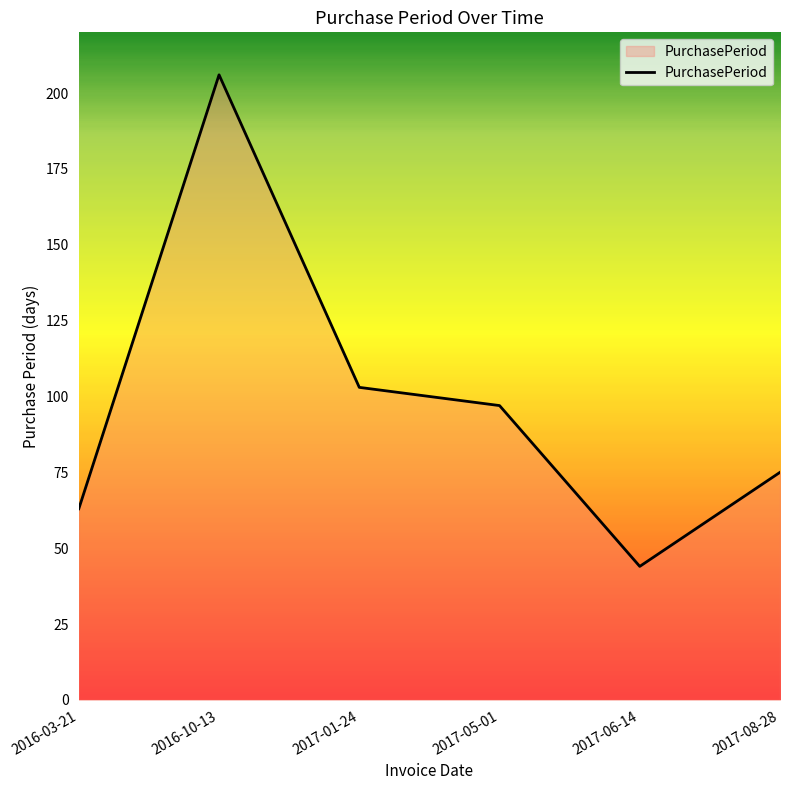

Where does the data first go above 97?

2016-10-13